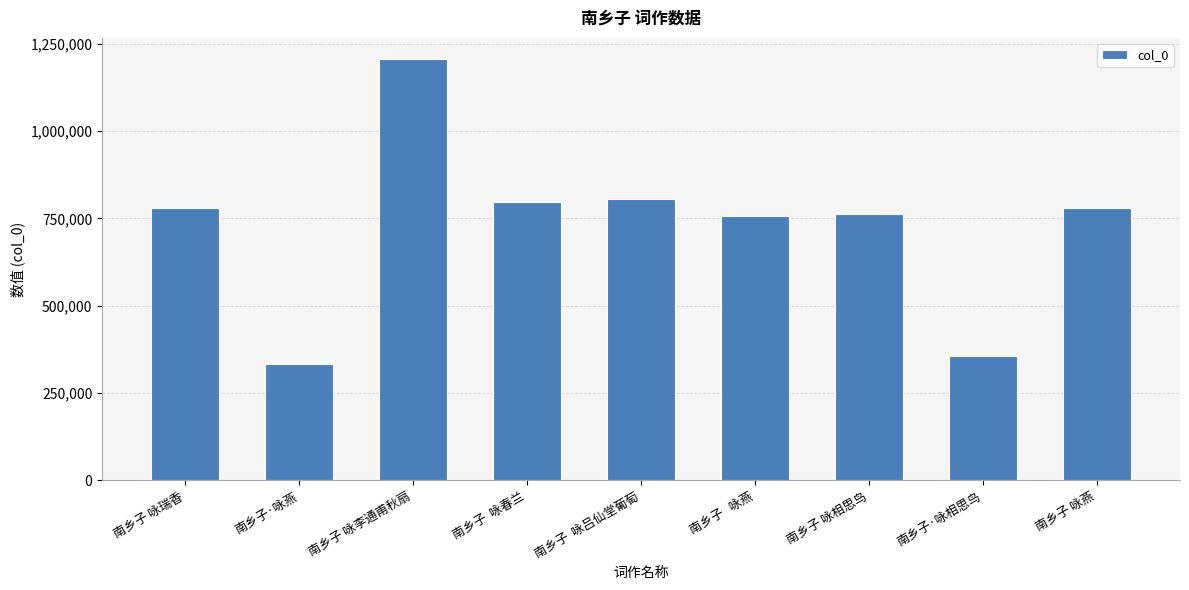

What is the change in value from 南乡子   咏燕 to 南乡子·咏相思鸟?

-402877